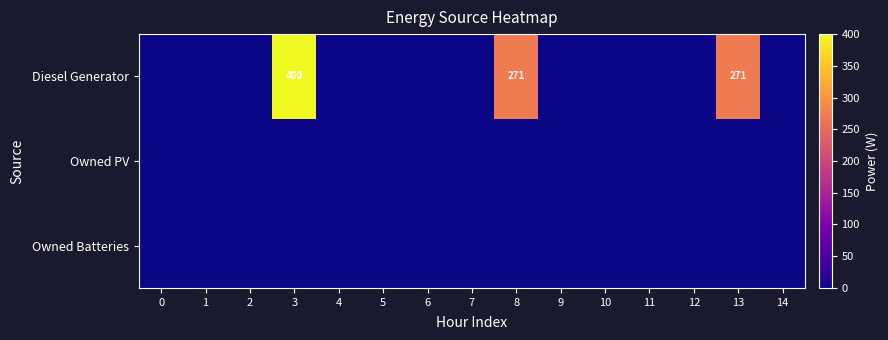

What is the difference between the Diesel Generator values at 3 and 13?

129